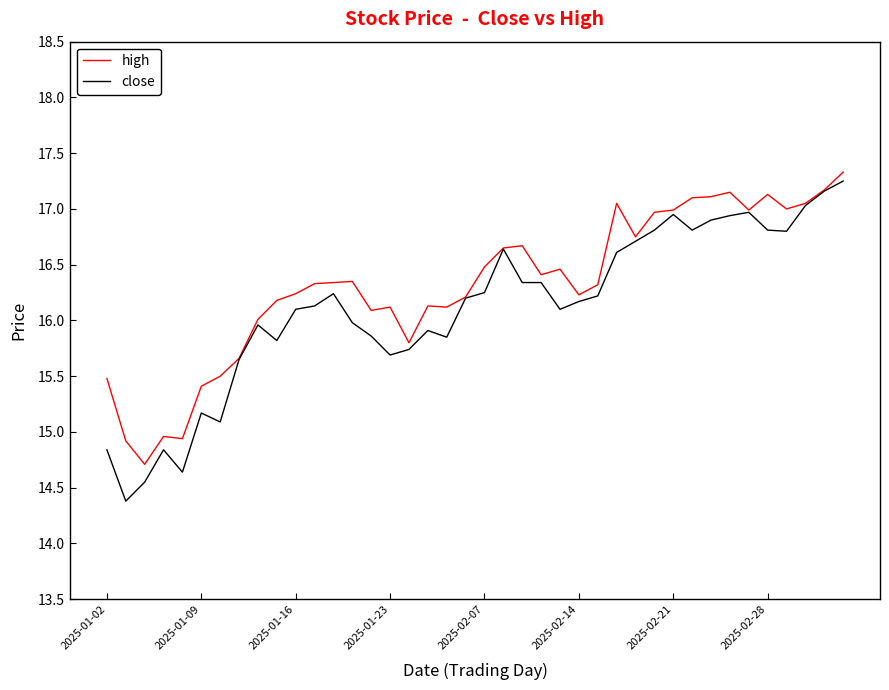

List the series in order of their overall mean, lowest first.

close, high